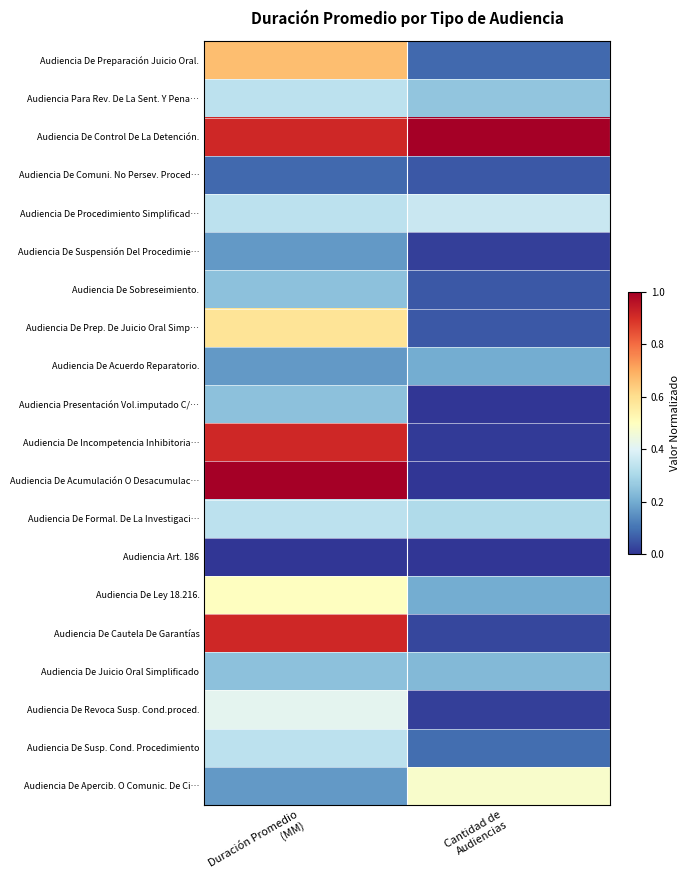

At how many categories does at least one series exceed 0?

2